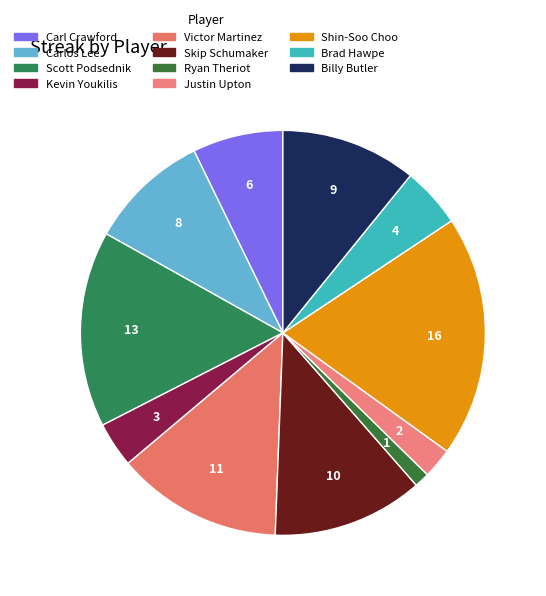

Is there a majority slice in this chart?

No